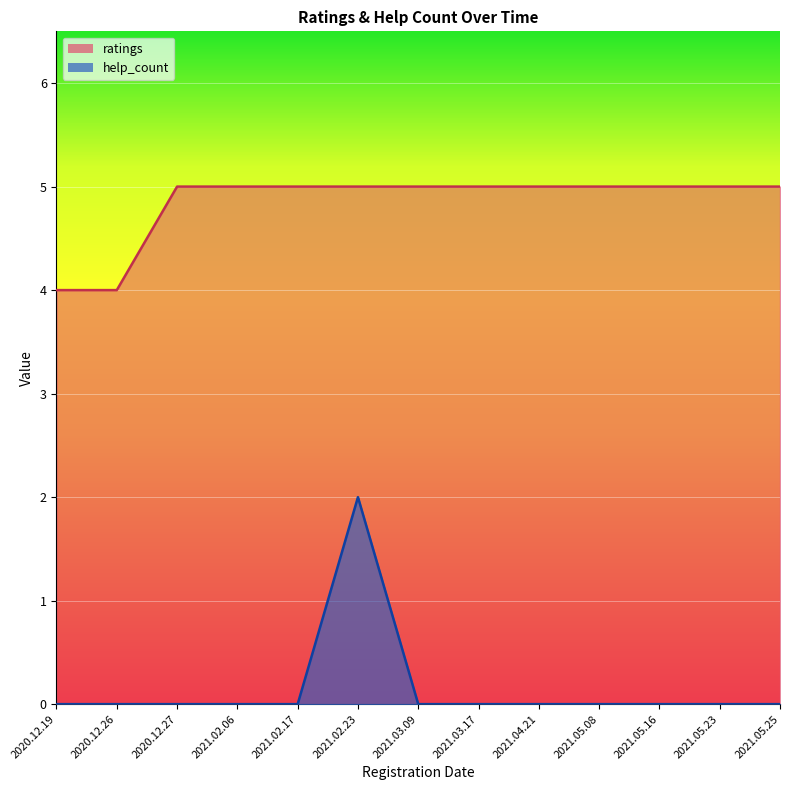

What is the label of the 6th point from the right?

2021.03.17